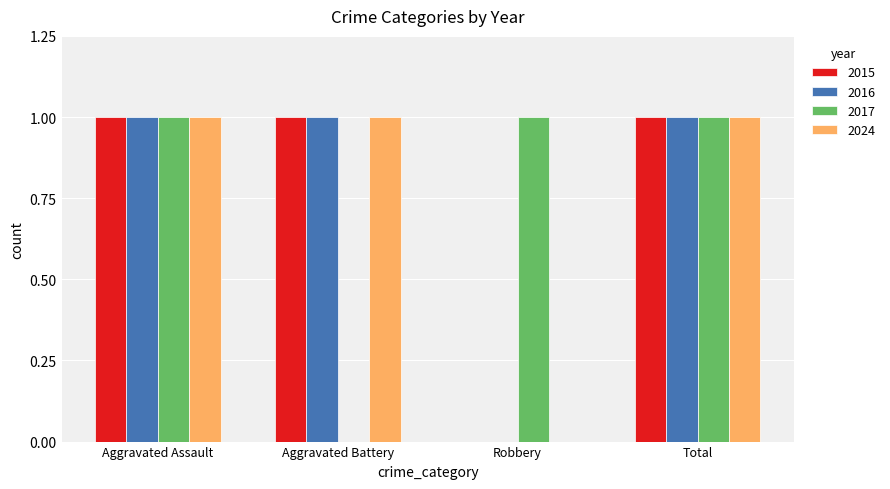

What is the total value across all series at Total?

4